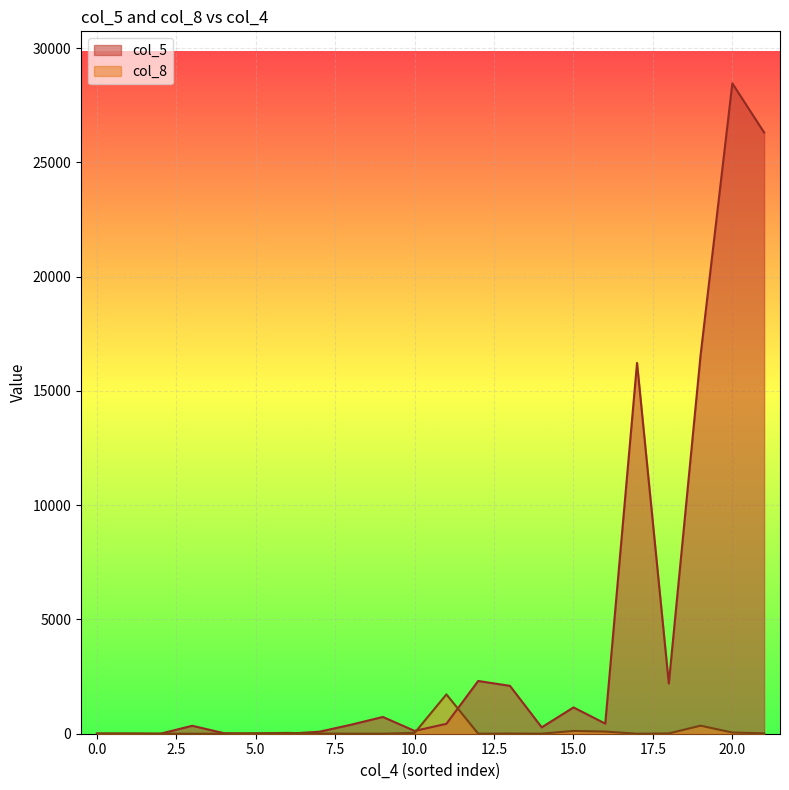

The value of col_5 at 20.0 is 41148. True or false?

False